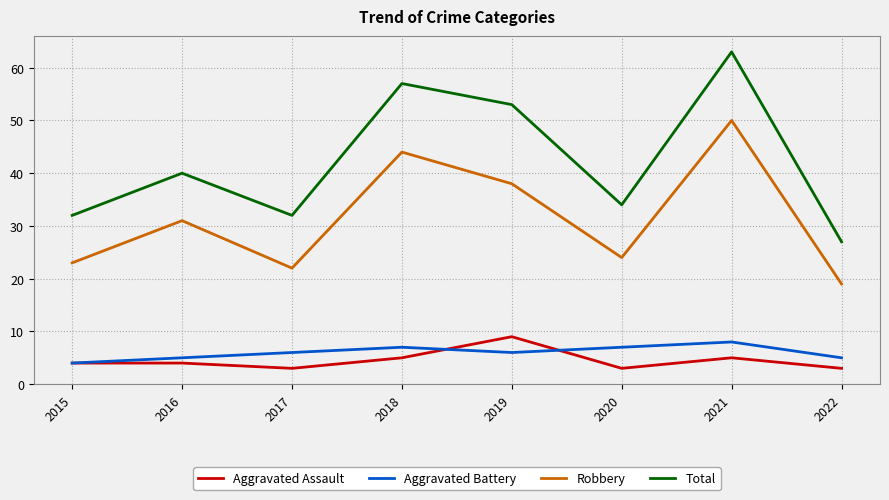

How many lines are shown in the chart?

4